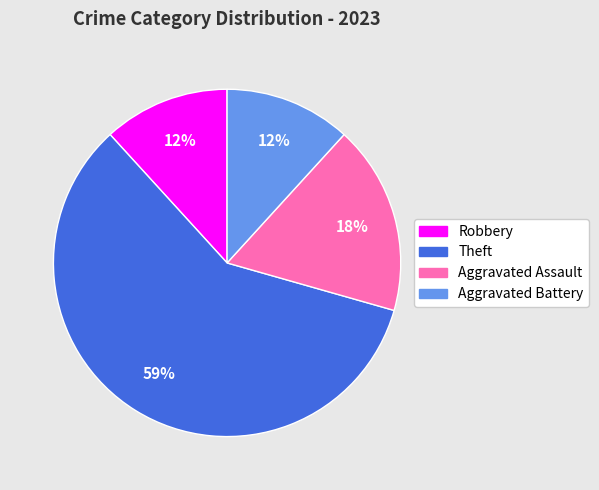

What percentage is the Aggravated Assault slice, to the nearest percent?

18%